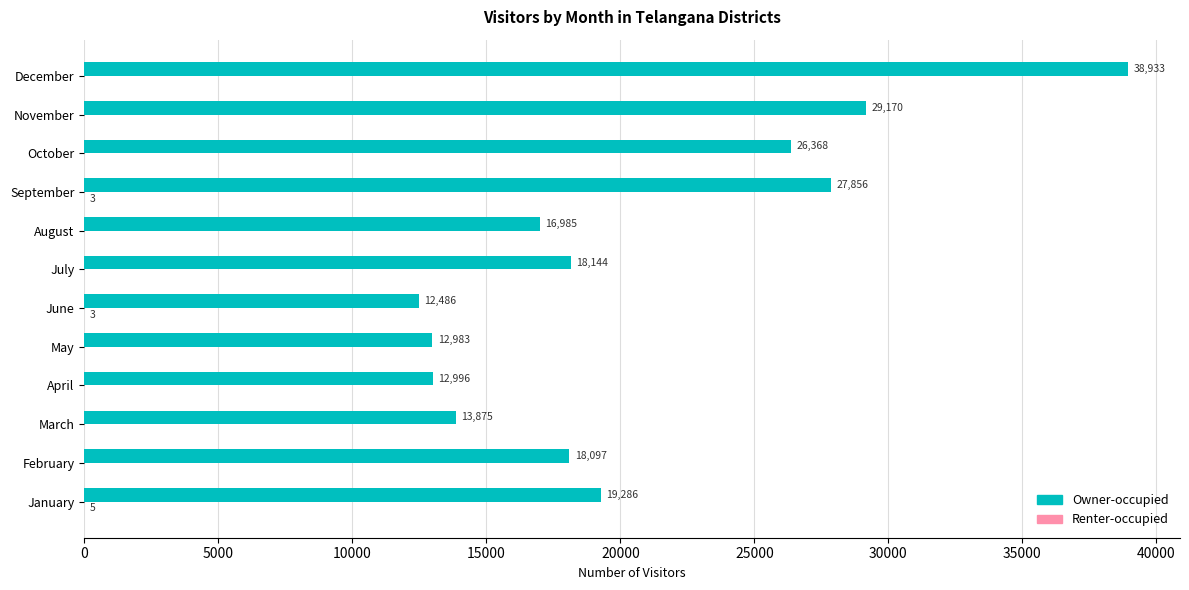

Which series has the largest total across all categories?

Owner-occupied